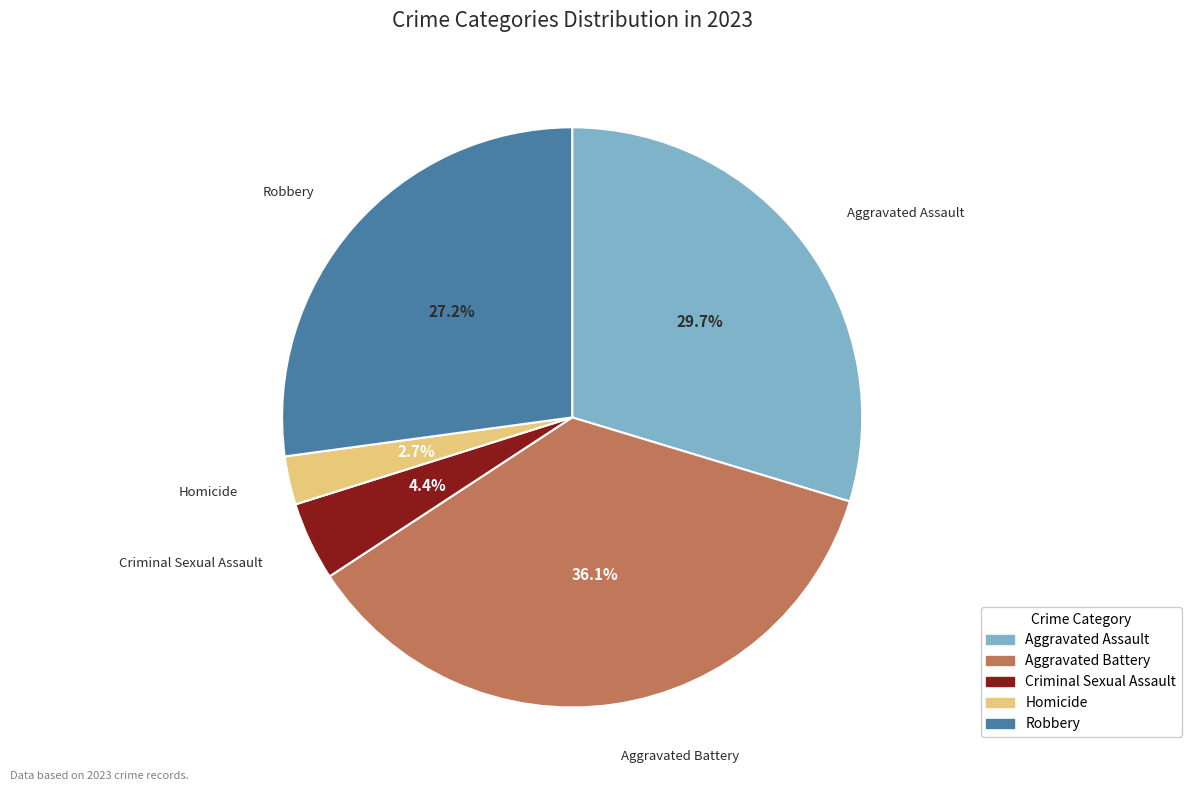

How many segments does this pie chart have?

5